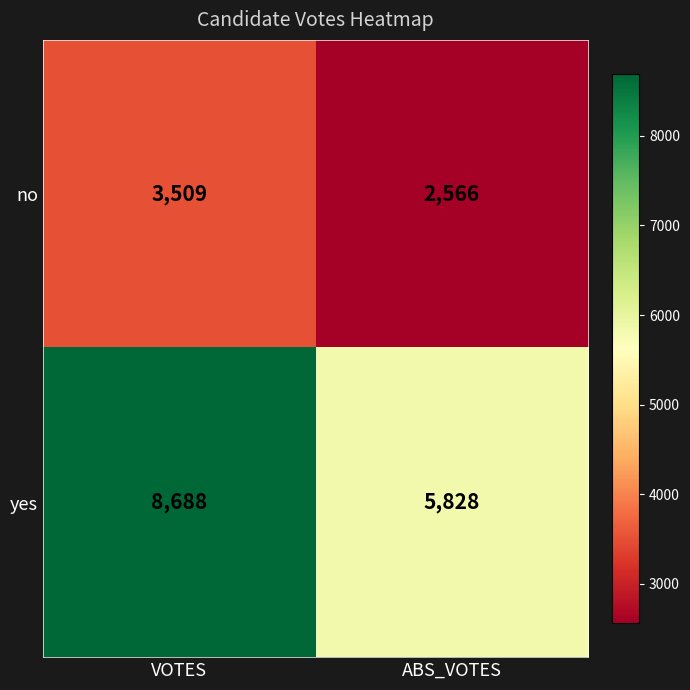

Reading right to left, extract all data points from this chart.

no: ABS_VOTES=2566	VOTES=3509
yes: ABS_VOTES=5828	VOTES=8688